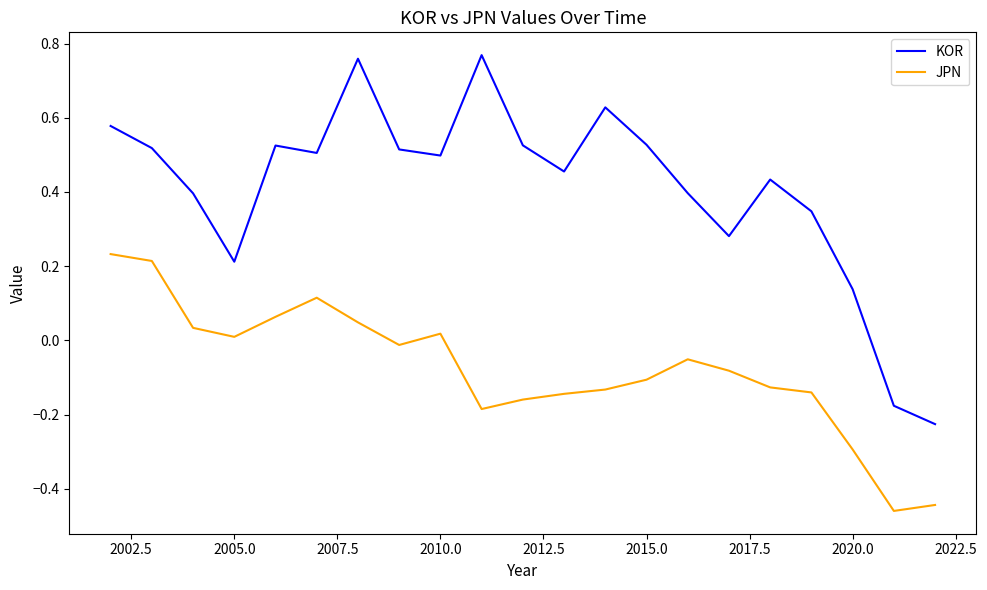

What is the difference between the maximum and minimum values in the KOR series?

1.0